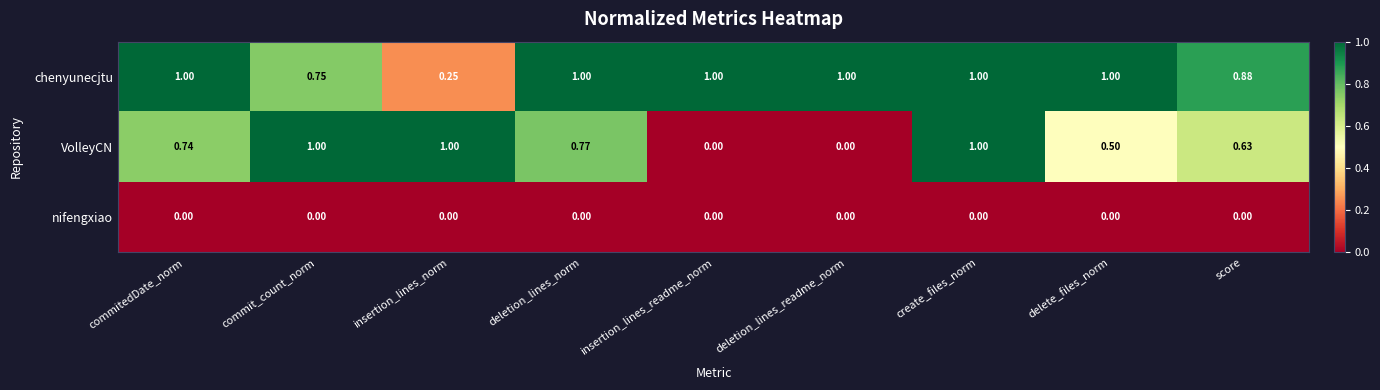

How many distinct data groups are displayed?

3